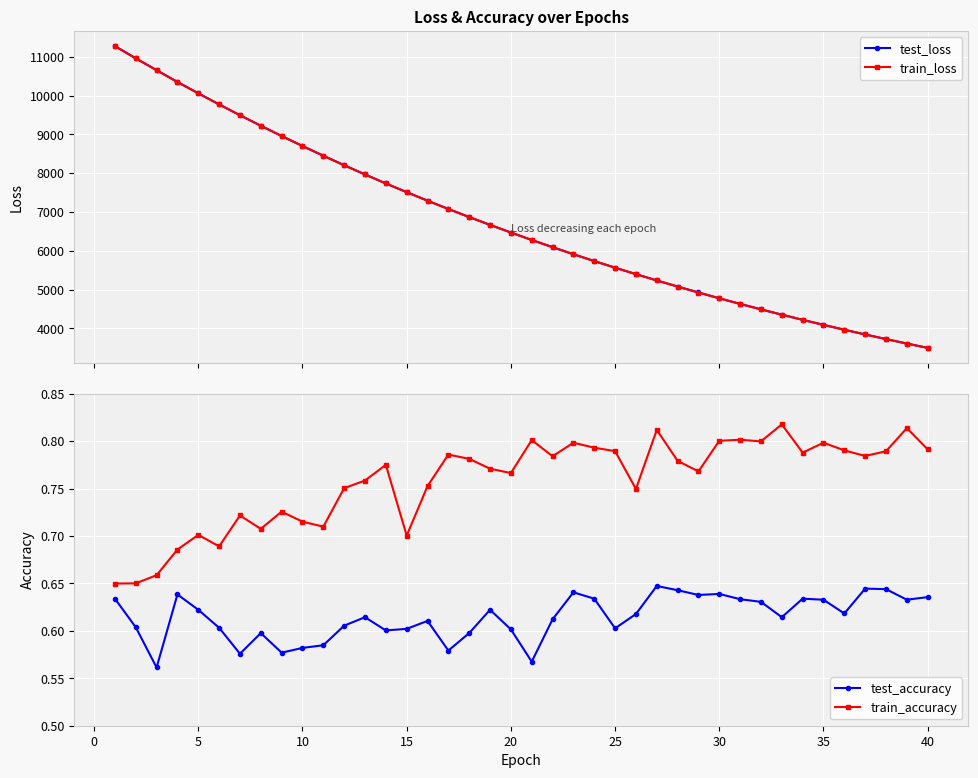

Does the chart display data point markers on the line(s)?

Yes